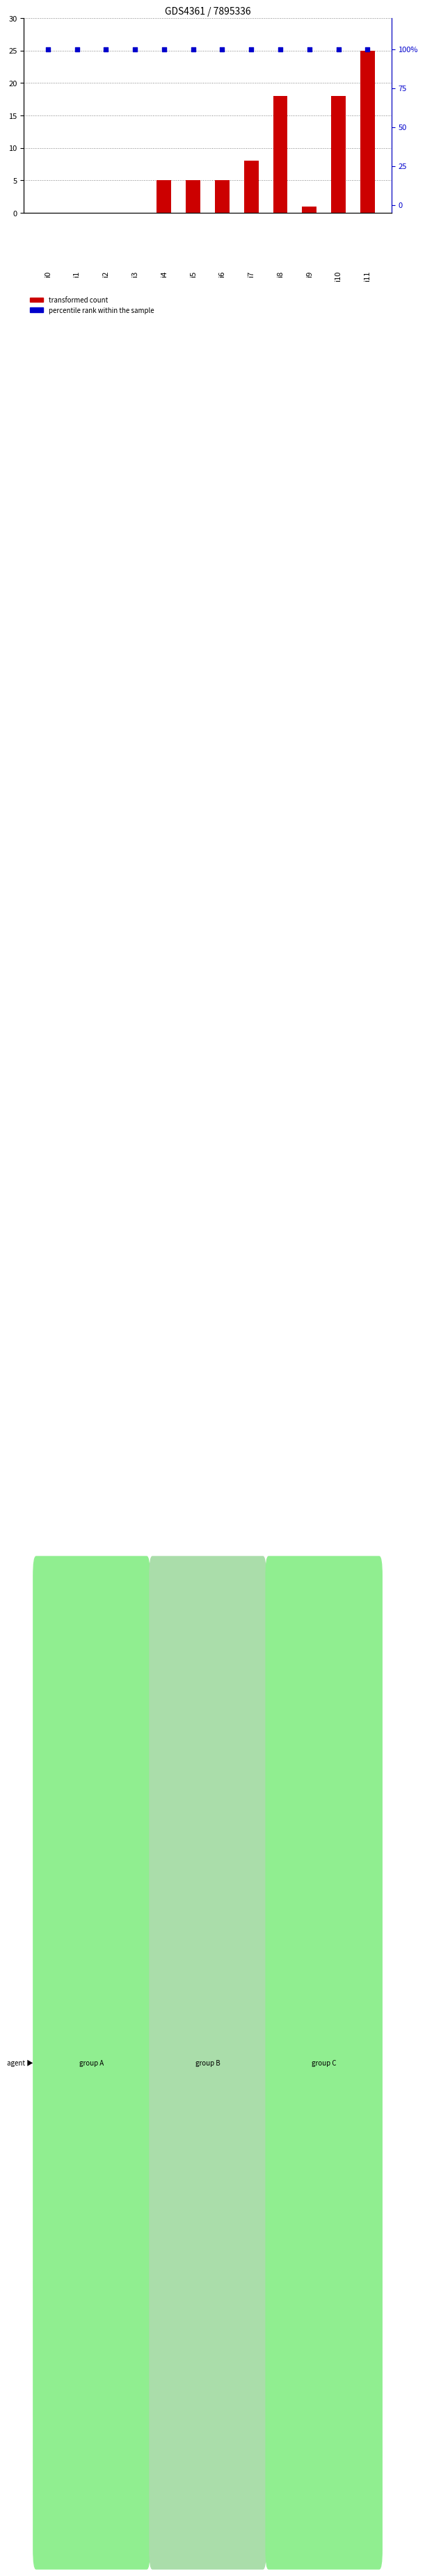

Which series has the largest total across all categories?

percentile rank within the sample